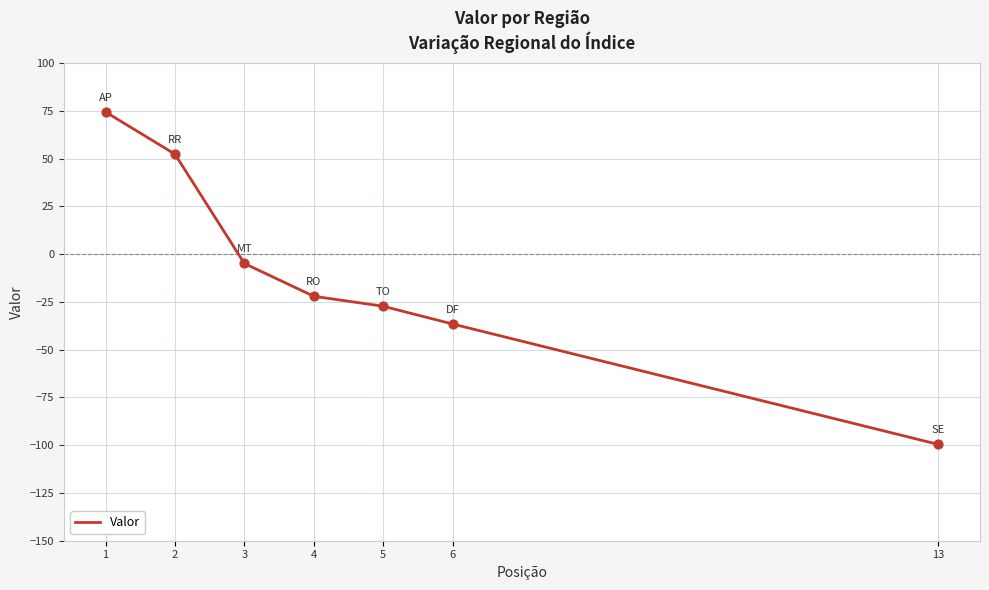

Which has a higher value, 1 or 3?

1